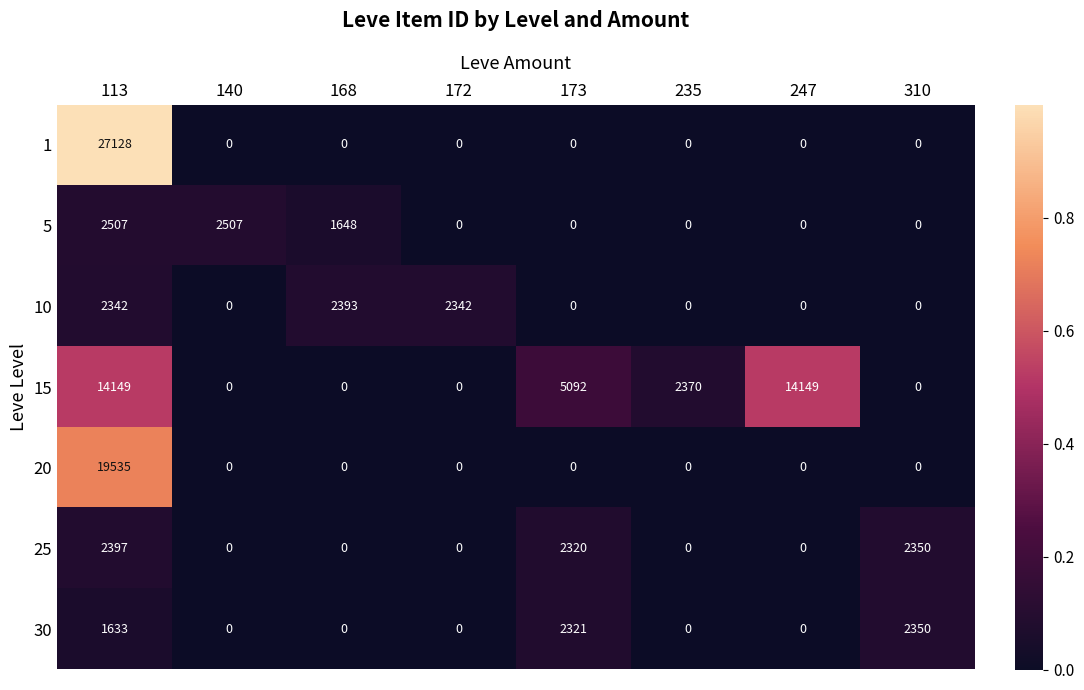

At how many categories does at least one series exceed 0?

8